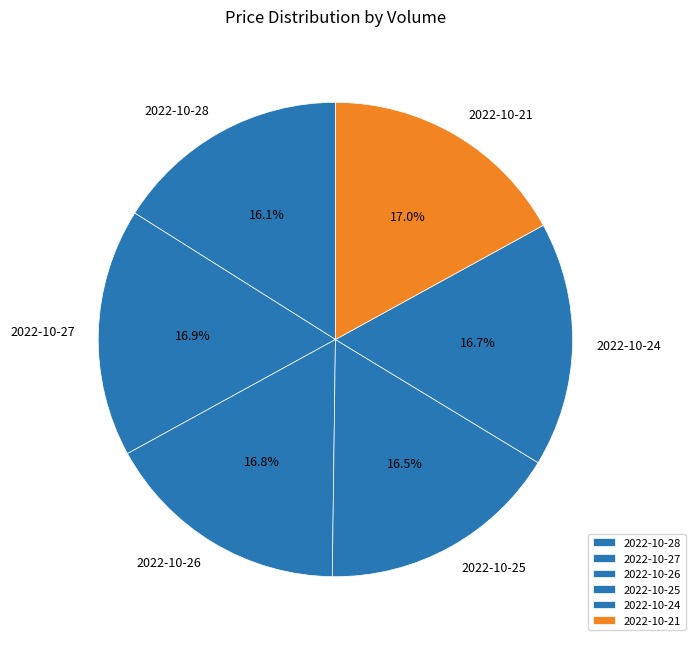

What percentage do 2022-10-21 and 2022-10-28 together represent?

33.1%